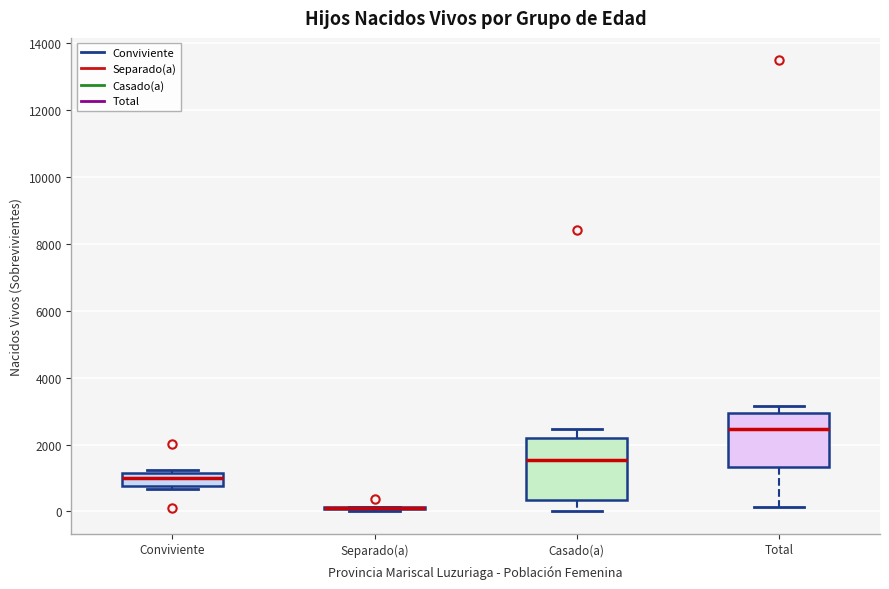

Reading left to right, read every box against the y-axis: the position of its median line, the range the box covers, and the ends of its whiskers. The values are not printed on the chart, so give them approximately, as read against the axis.

Conviviente: median 1000, box 800 to 1200, whiskers 600 to 1200 (just above the box's upper edge)
Separado(a): box collapsed to a line at 200, whiskers 0 to 200
Casado(a): median 1600, box 400 to 2200, whiskers 0 to 2400
Total: median 2400, box 1400 to 3000, whiskers 200 to 3200